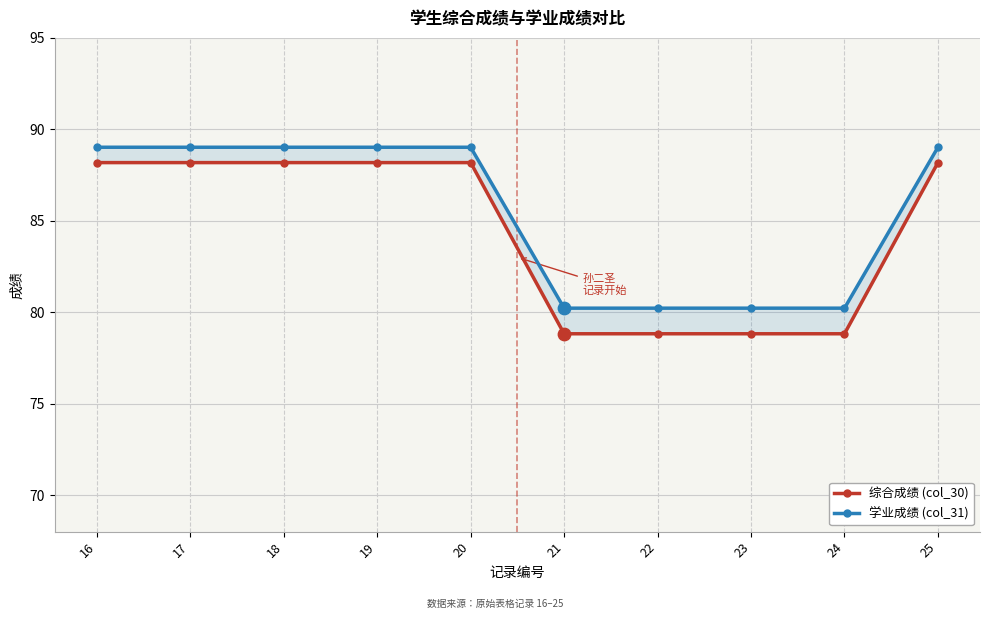

At how many categories does at least one series exceed 80?

10